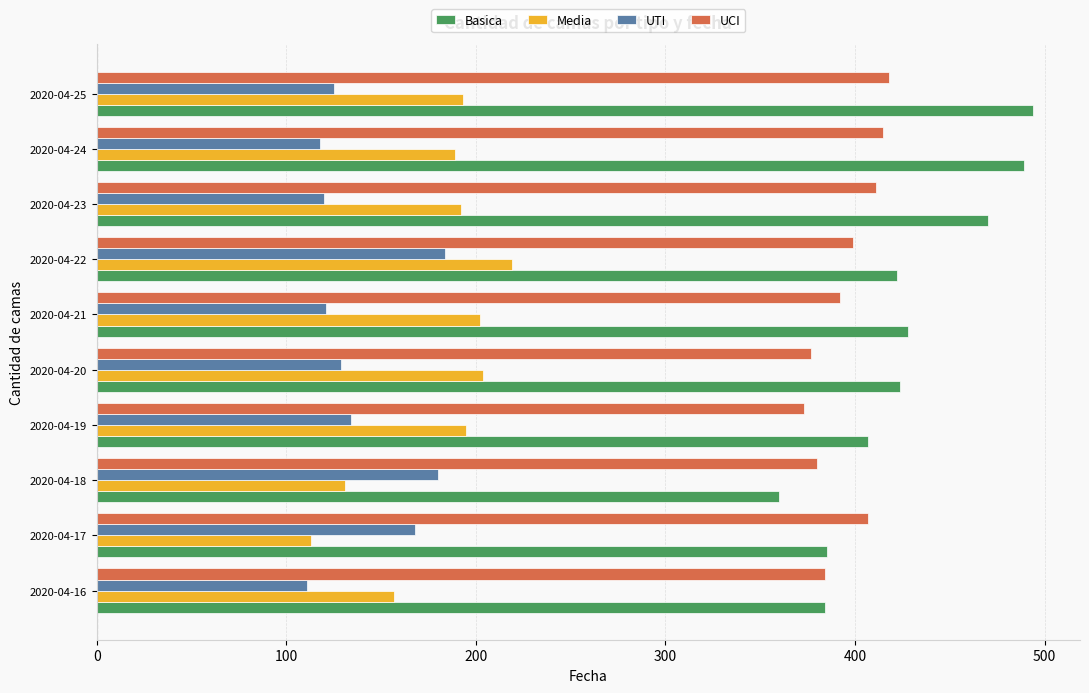

What is the difference between the maximum and second lowest values in the Basica series?

110